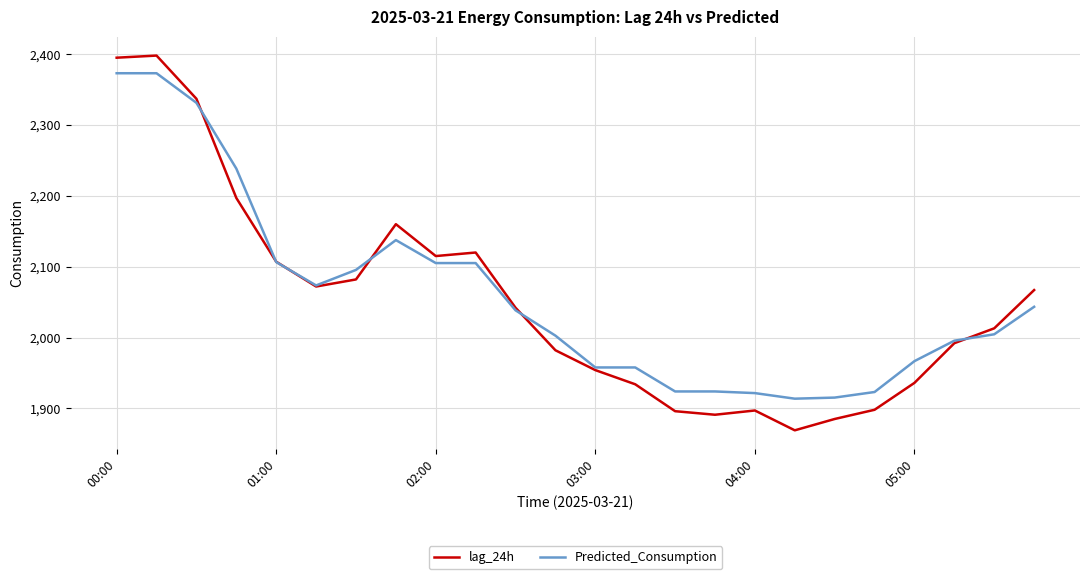

What is the minimum value for lag_24h?

1869.0